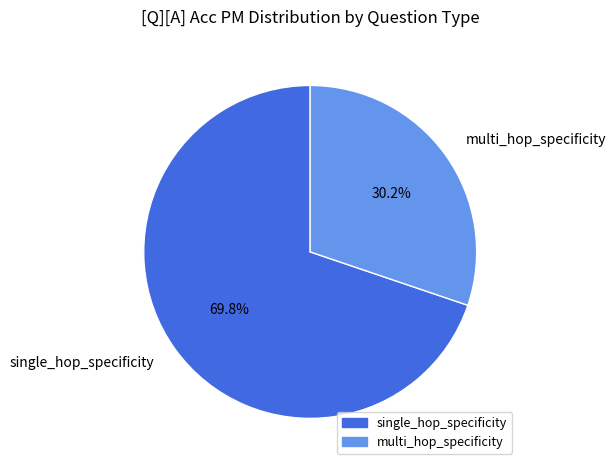

Count the number of slices in the pie.

2